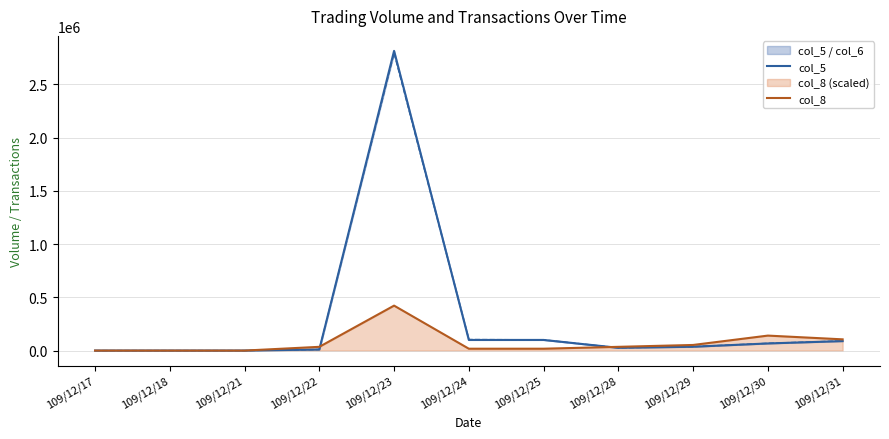

How many interior local peaks does the col_8 series have?

2